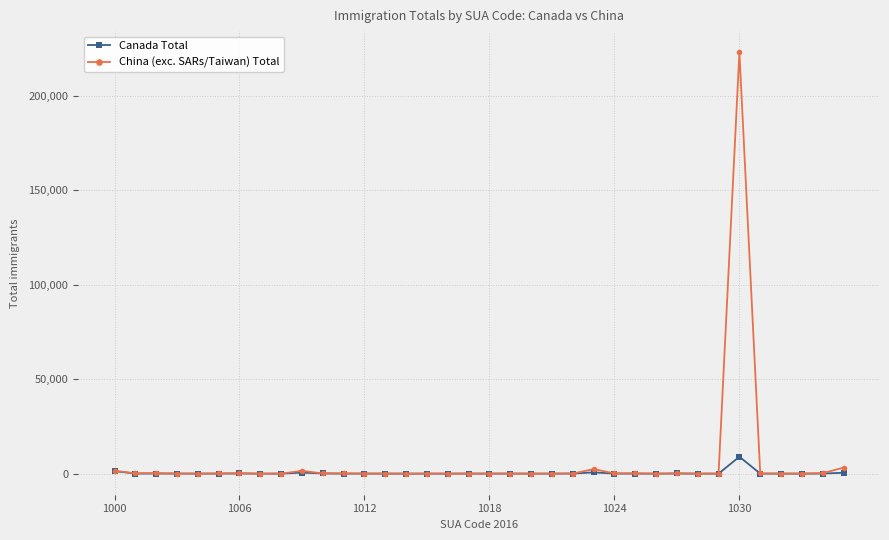

What is the maximum value for China (exc. SARs/Taiwan) Total?

223064